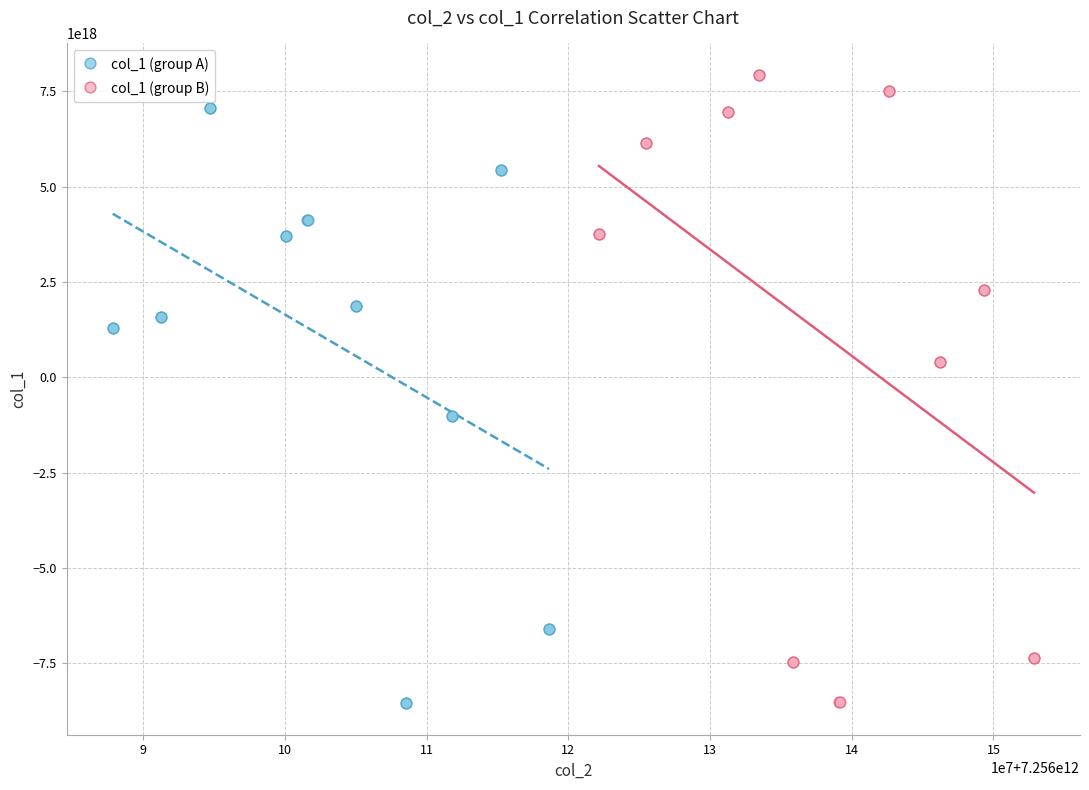

Which series has the widest spread of Y values?

col_1 (group B)